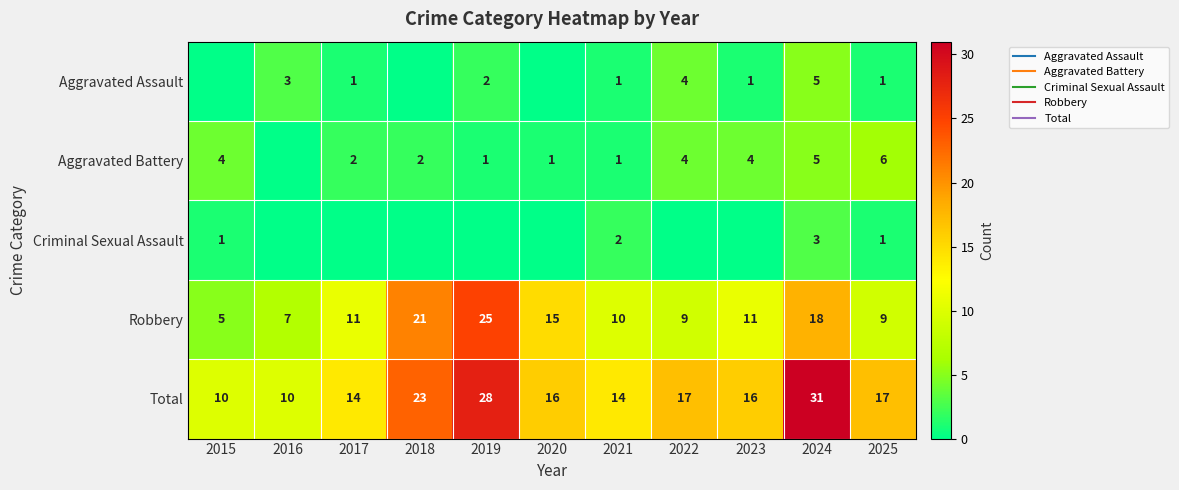

Is the value of Total at 2021 greater than the value of Aggravated Assault at 2022?

Yes